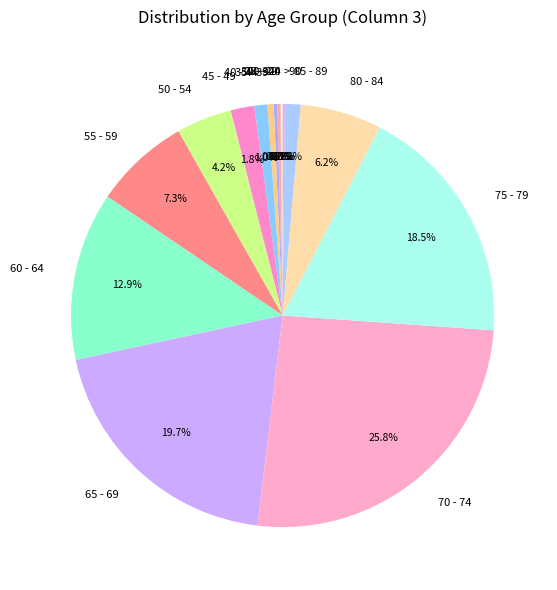

Is 85 - 89 the majority of the pie?

No